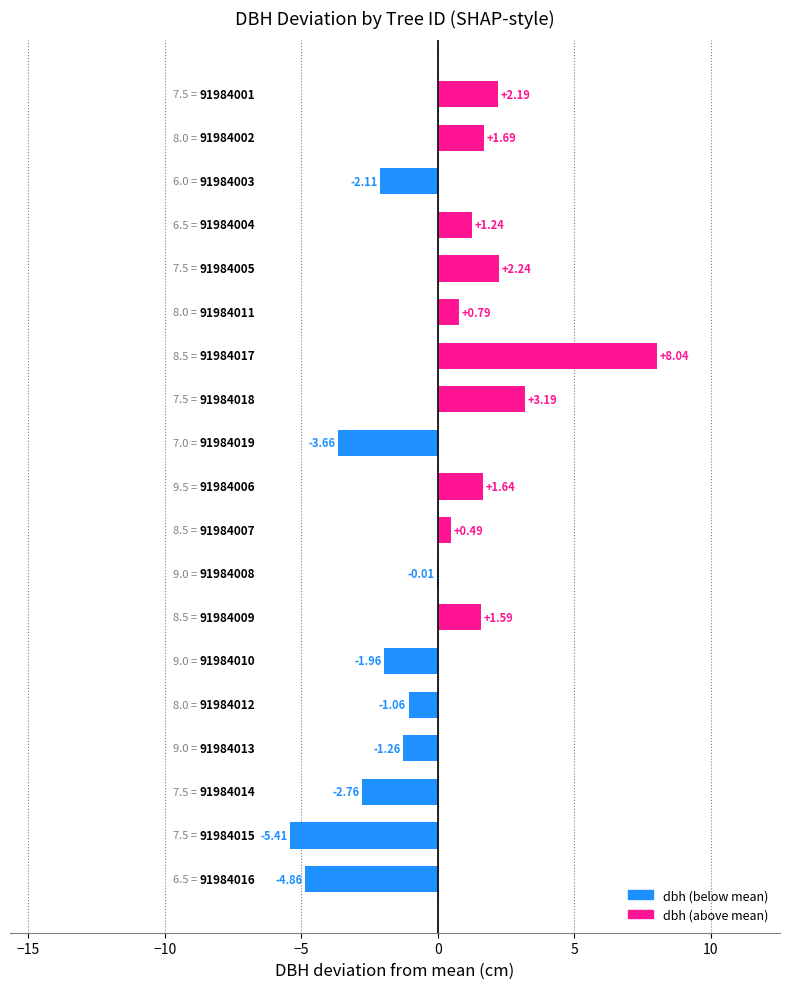

How many categories are shown in the chart?

19